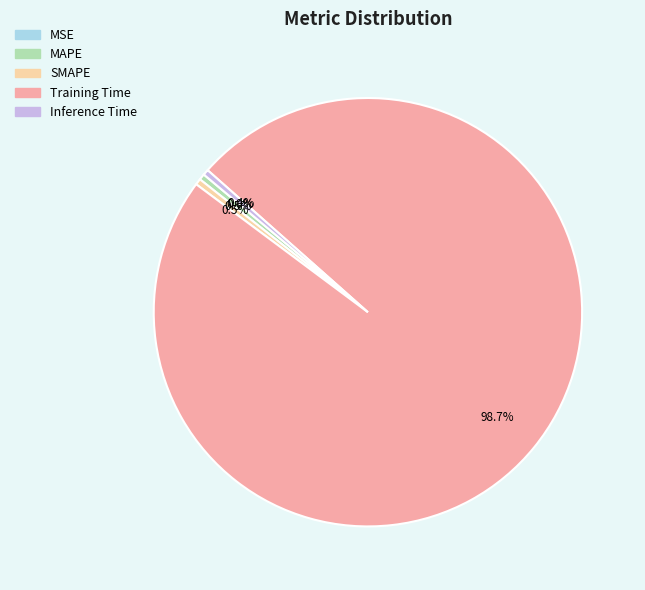

What portion of the pie excludes Inference Time?

99.6%